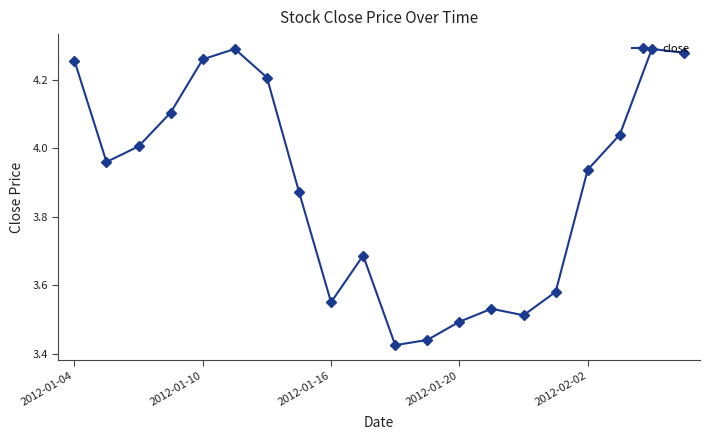

True or false: the data has more than 0 interior local peaks.

True